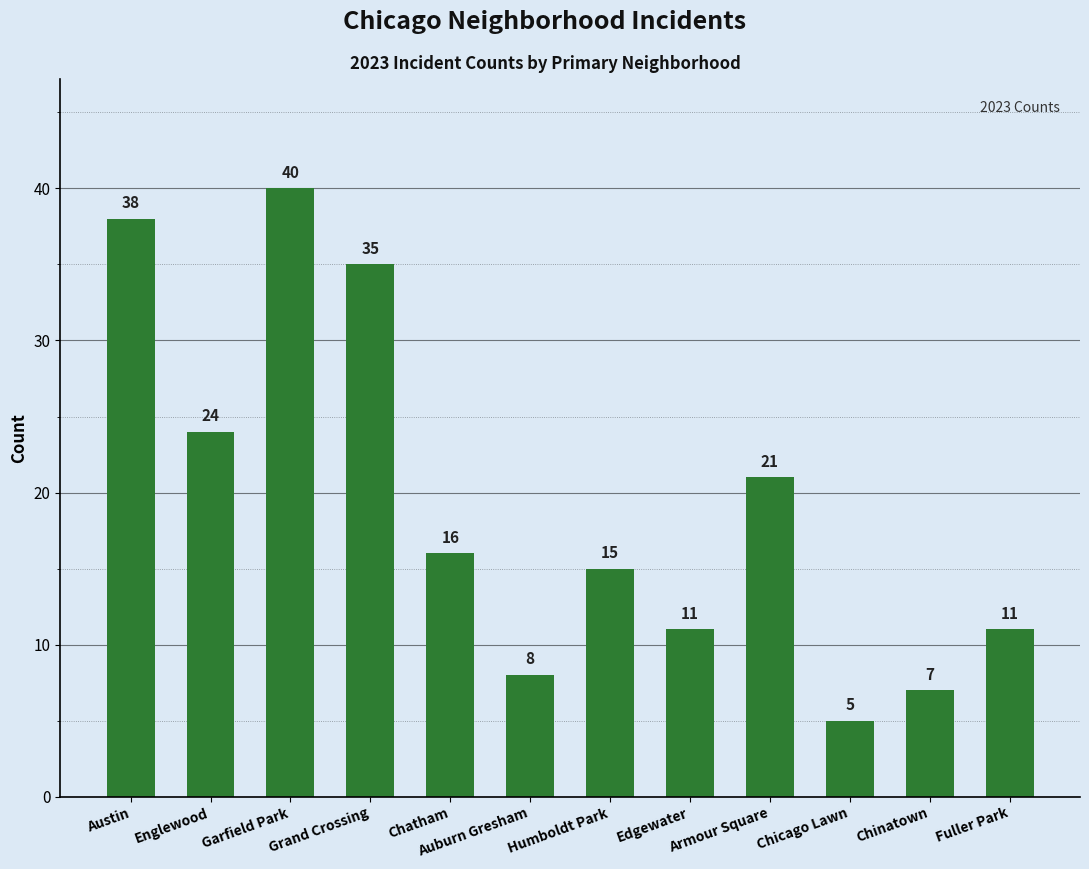

Between Austin and Chatham, which is larger?

Austin